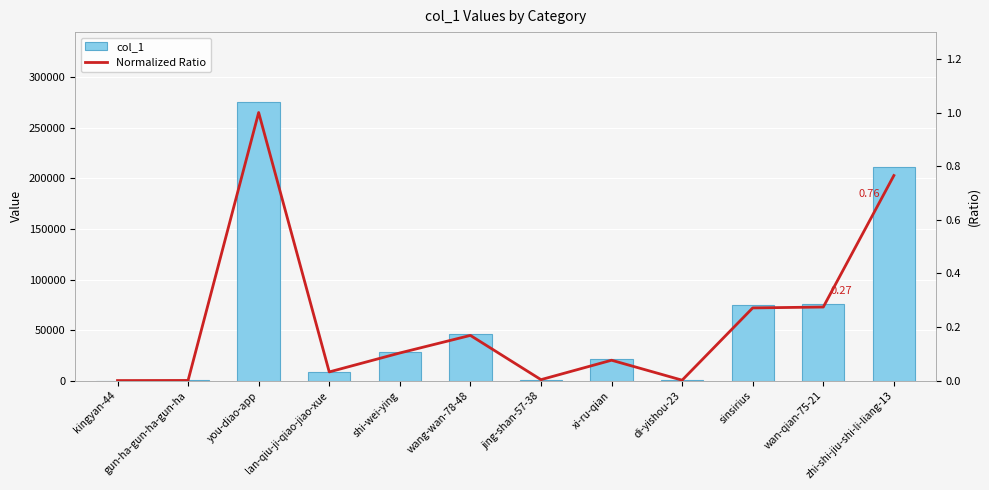

Reading left to right, what are all the values shown in this chart?

col_1: 2.0	117.0	275862.0	8886.0	28390.0	46472.0	941.0	20935.0	402.0	74766.0	75679.0	211023.0
Normalized Ratio: 0.0	0.0	1.0	0.0	0.1	0.2	0.0	0.1	0.0	0.3	0.3	0.8